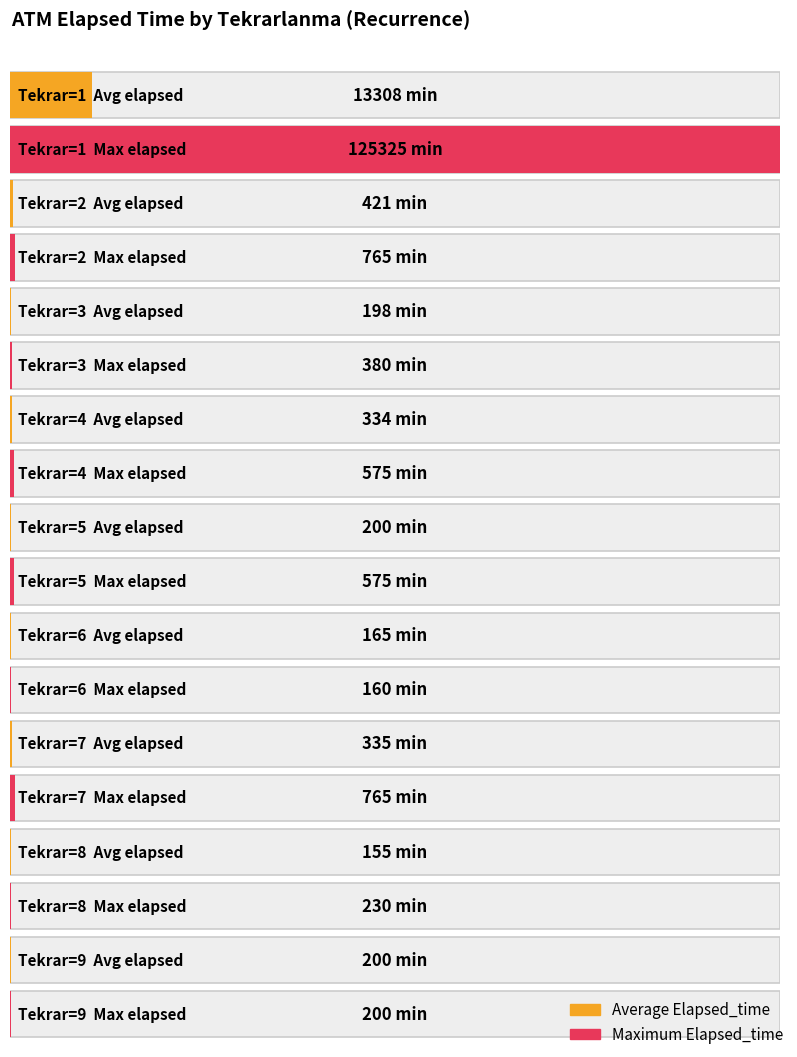

What are all the series names shown in the legend?

Average Elapsed_time, Maximum Elapsed_time